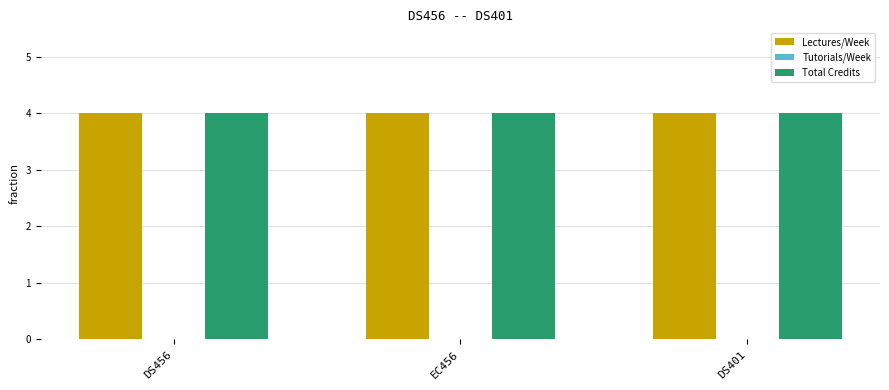

What is the lowest value of the Lectures/Week series?

4